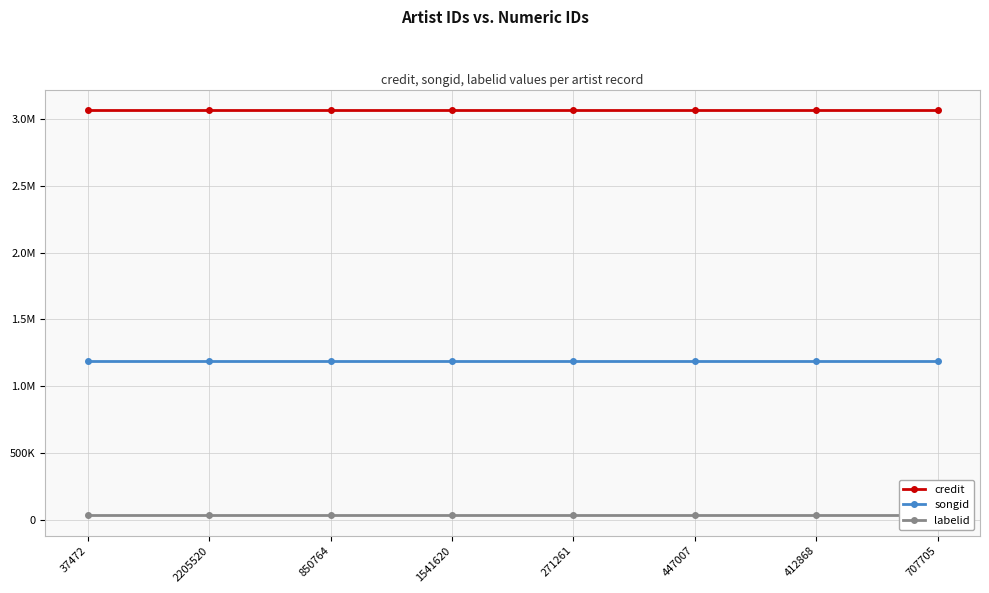

Which series changed the most between 37472 and 850764?

credit